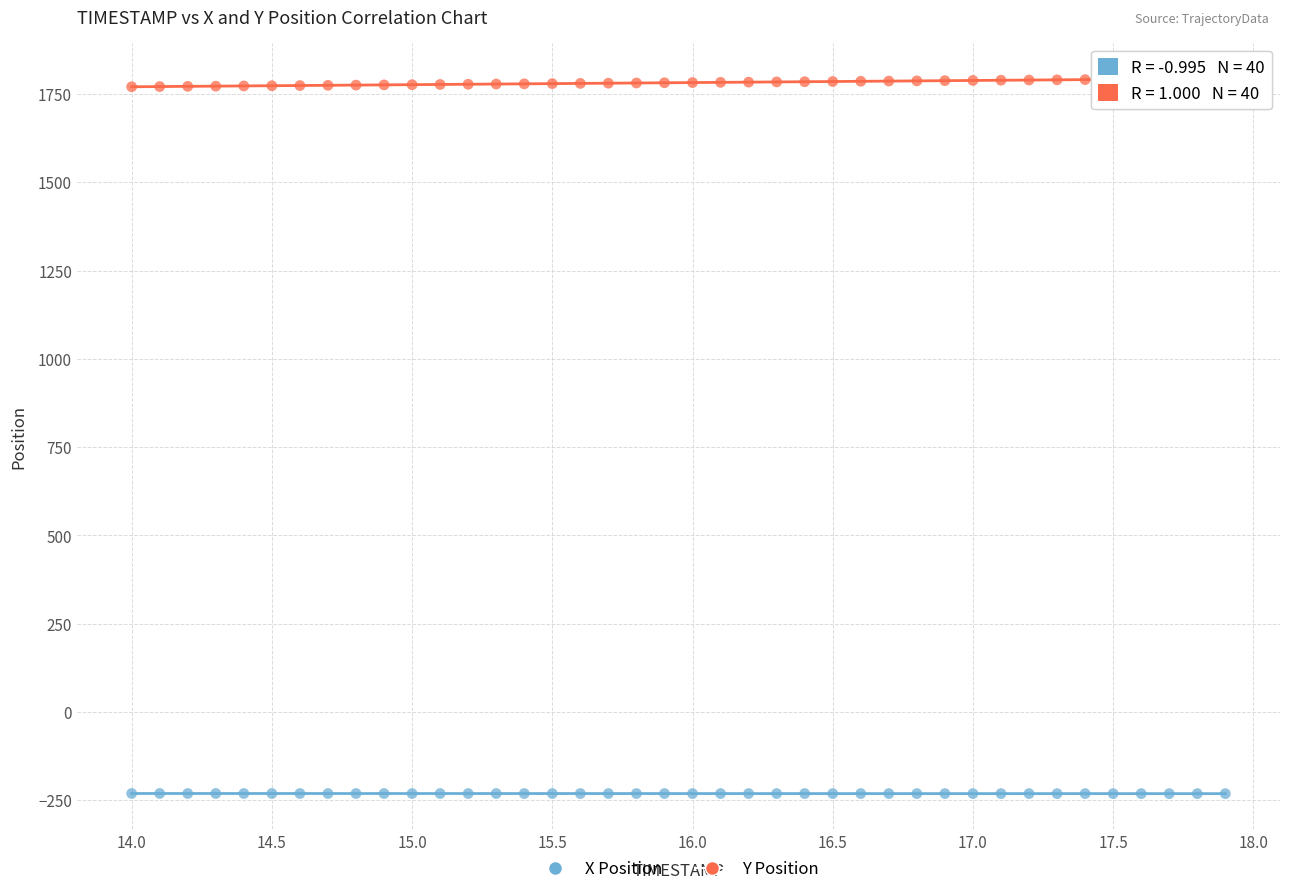

Across all data points, what is the range of X values (max minus min)?

3.9